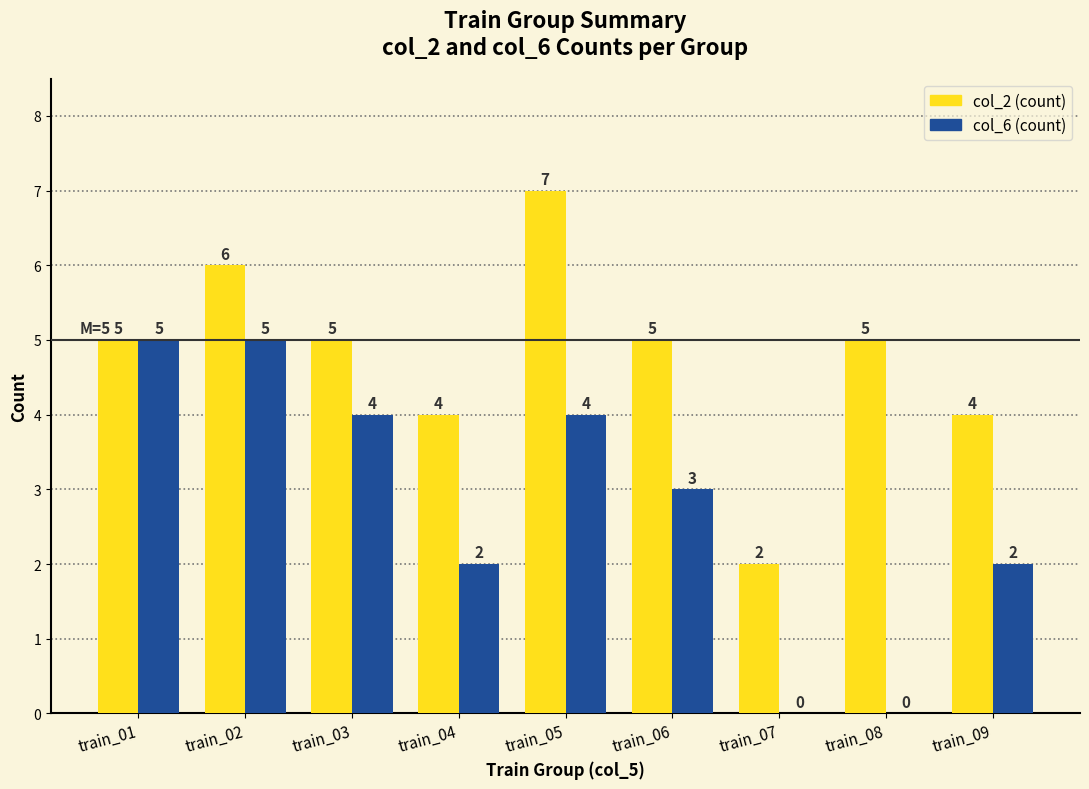

What is the approximate value of col_6 (count) at train_06?

3